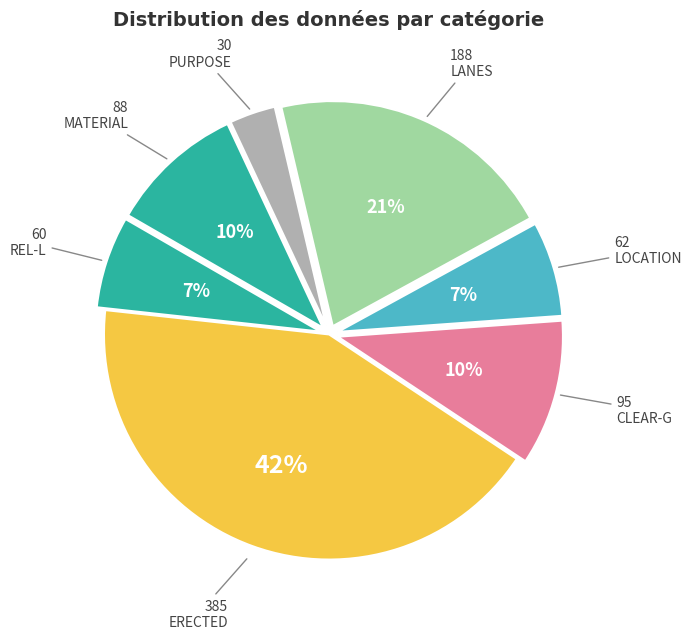

How many segments does this pie chart have?

7